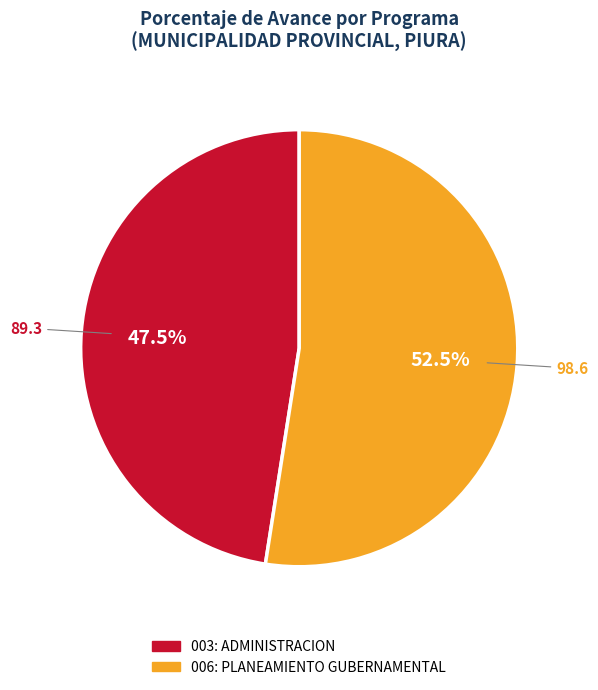

To the nearest percent, what is the combined percentage of 003: ADMINISTRACION and 006: PLANEAMIENTO GUBERNAMENTAL?

100%